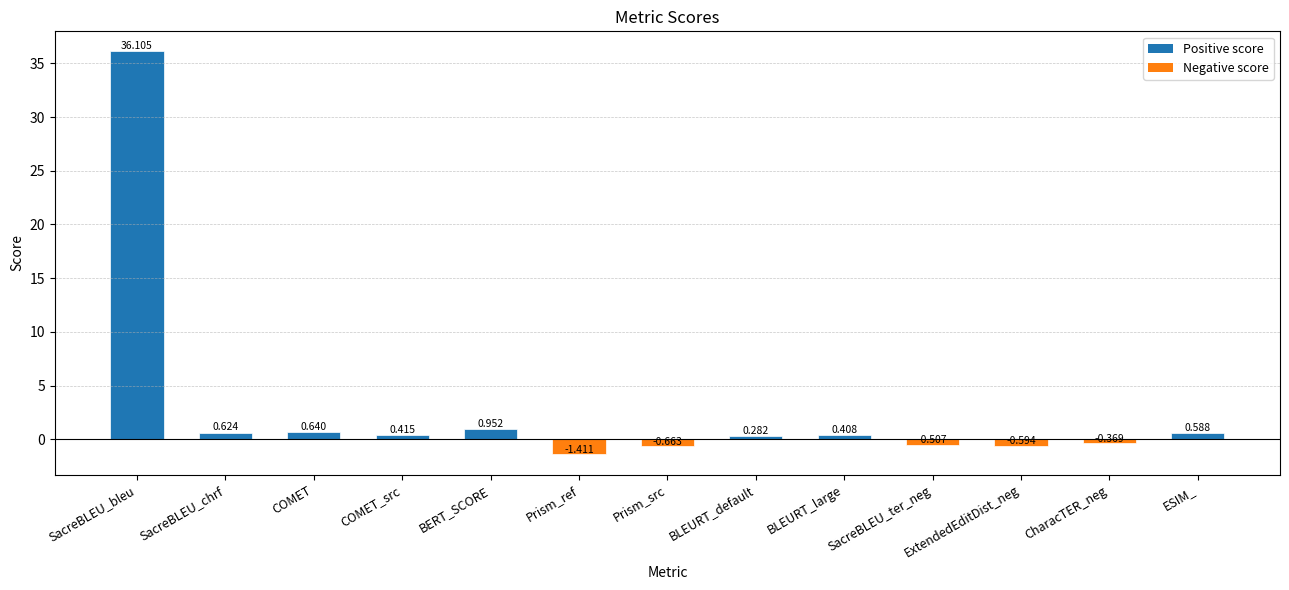

What is the greatest value displayed?

36.1